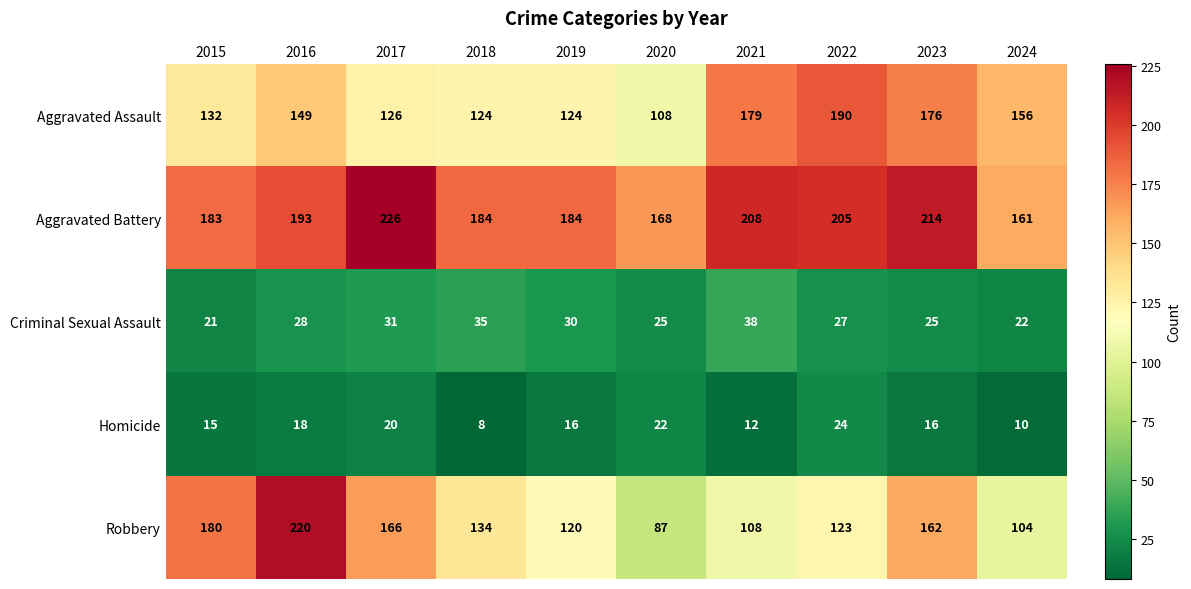

Which series has the largest range (max minus min)?

Robbery